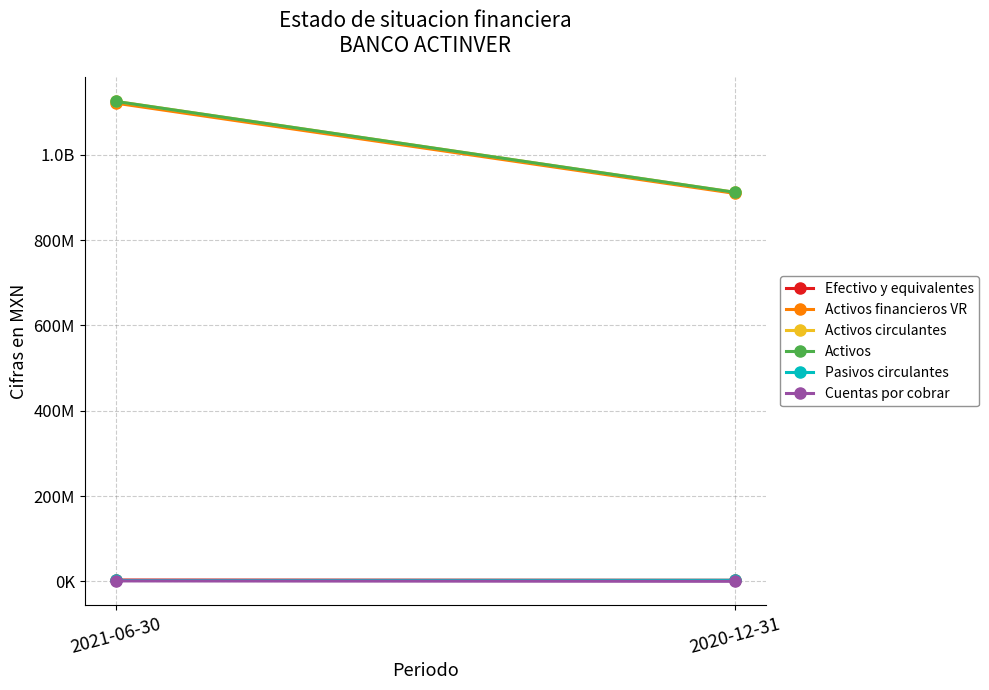

What is the sum of the Cuentas por cobrar values at 2020-12-31 and 2021-06-30?

939000